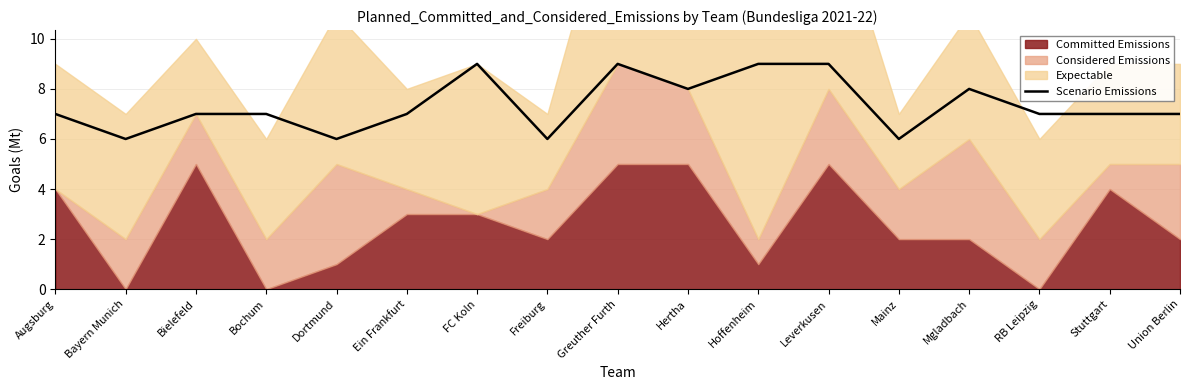

True or false: there are more than 0 points higher than both neighbors.

True